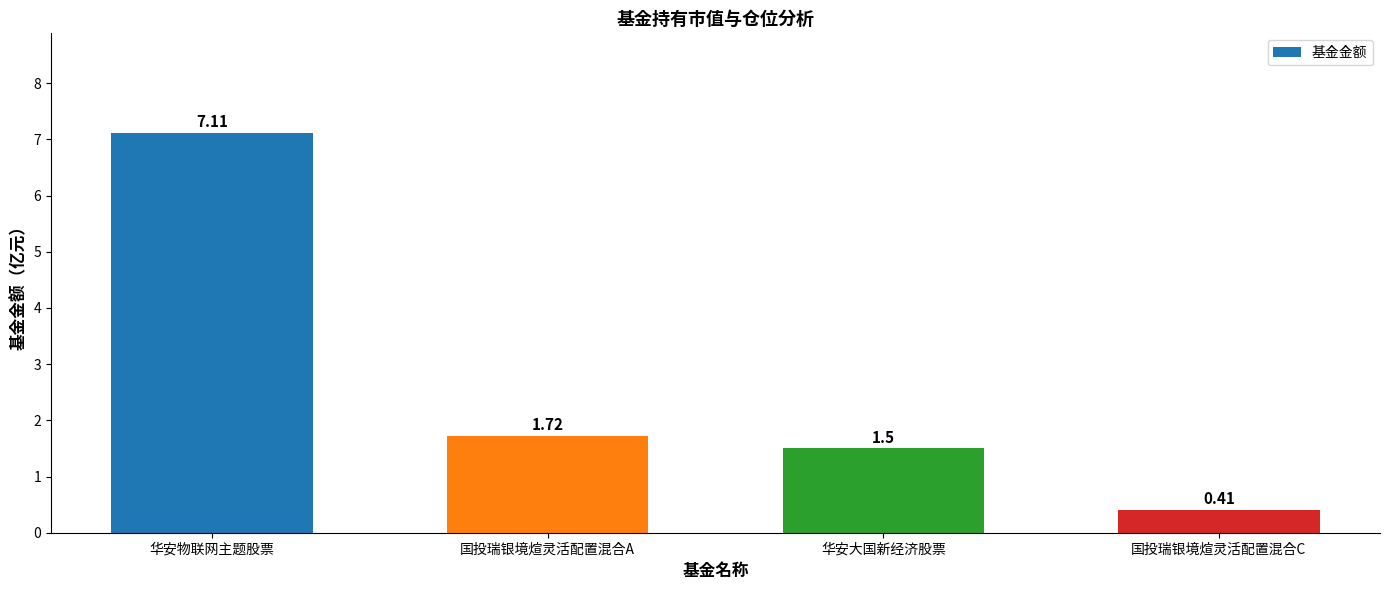

Which label corresponds to the smallest value in the chart?

国投瑞银境煊灵活配置混合C